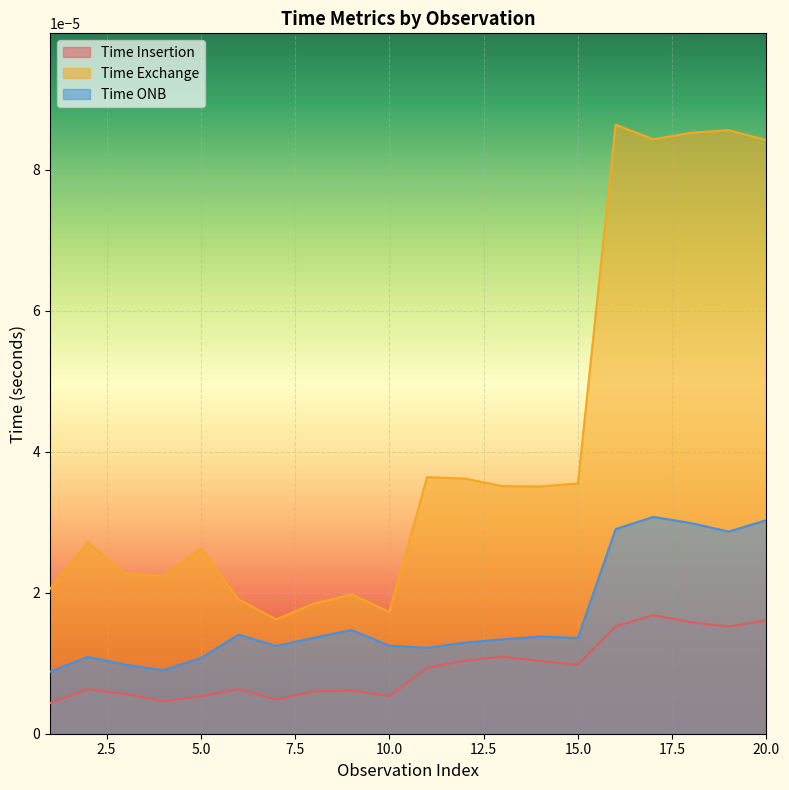

Rank the series by their maximum value, from lowest to highest.

Time Insertion, Time ONB, Time Exchange